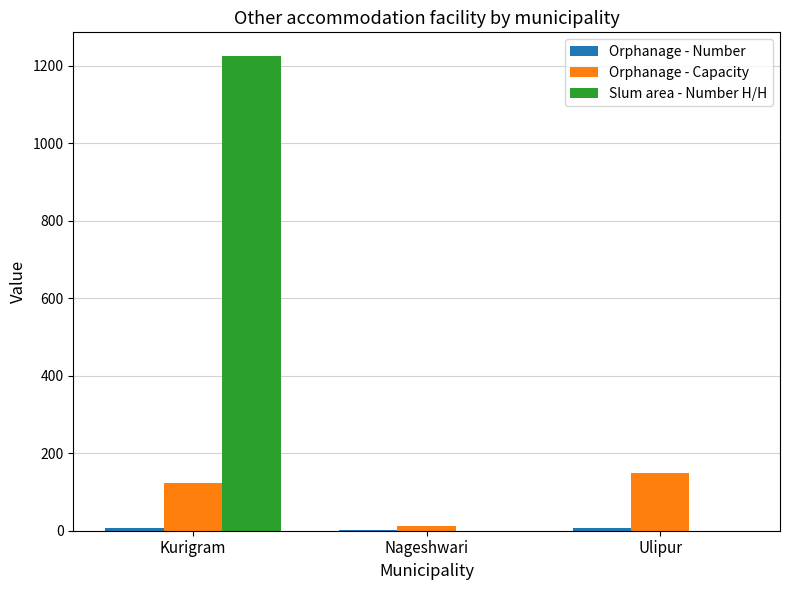

What is the average value of the Slum area - Number H/H series?

408